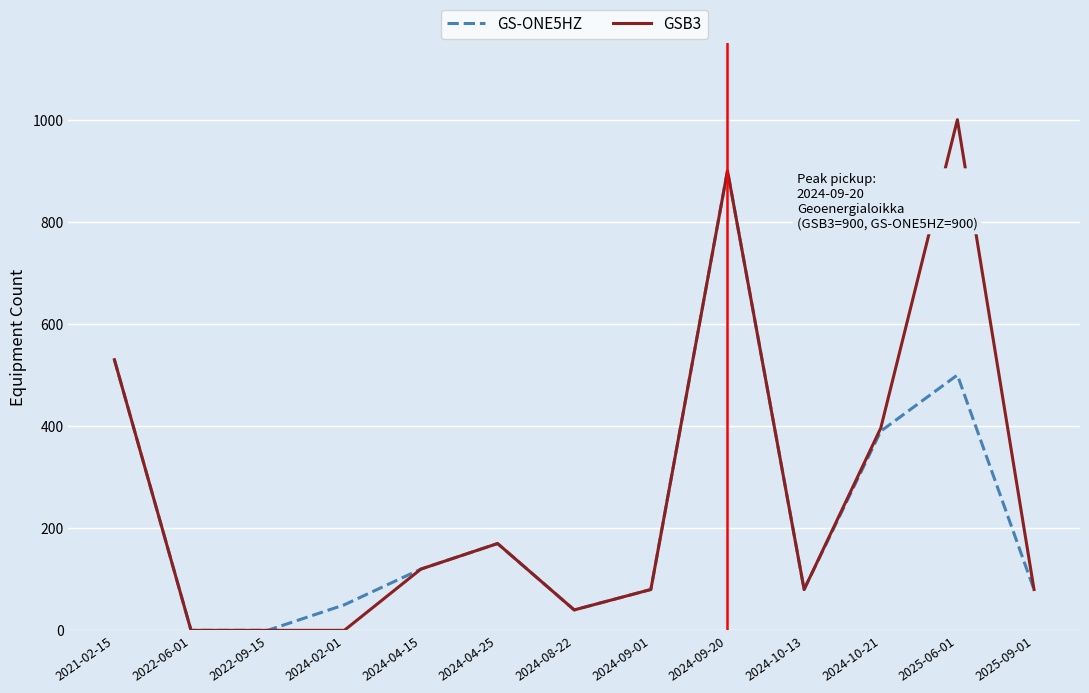

Which series has the largest total across all categories?

GSB3